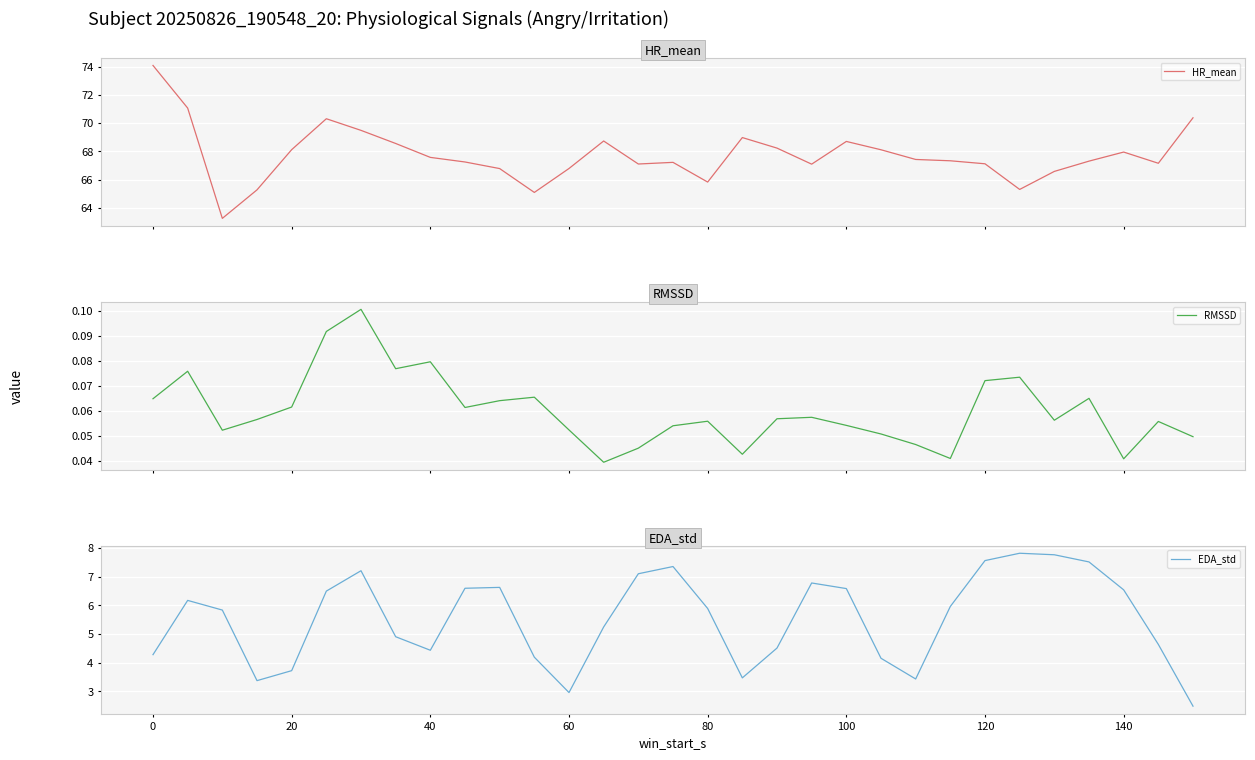

True or false: HR_mean and RMSSD intersect in this chart.

False